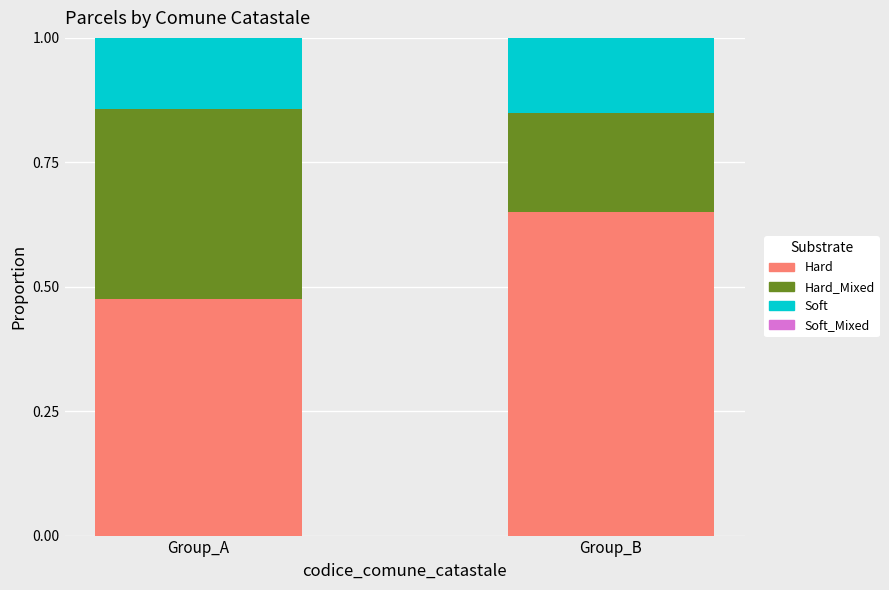

Where is Hard nearest to the value 0?

Group_A